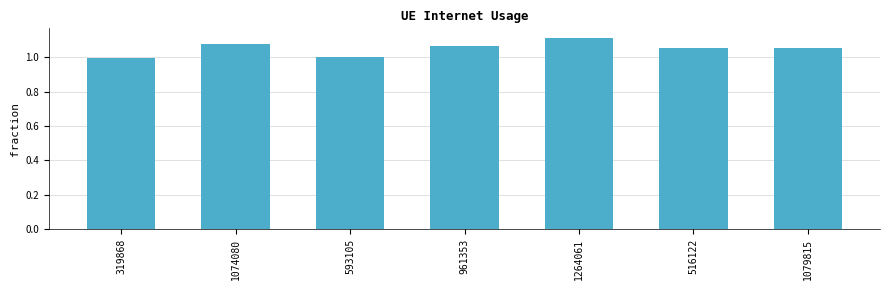

Read the value at 593105.

1.0